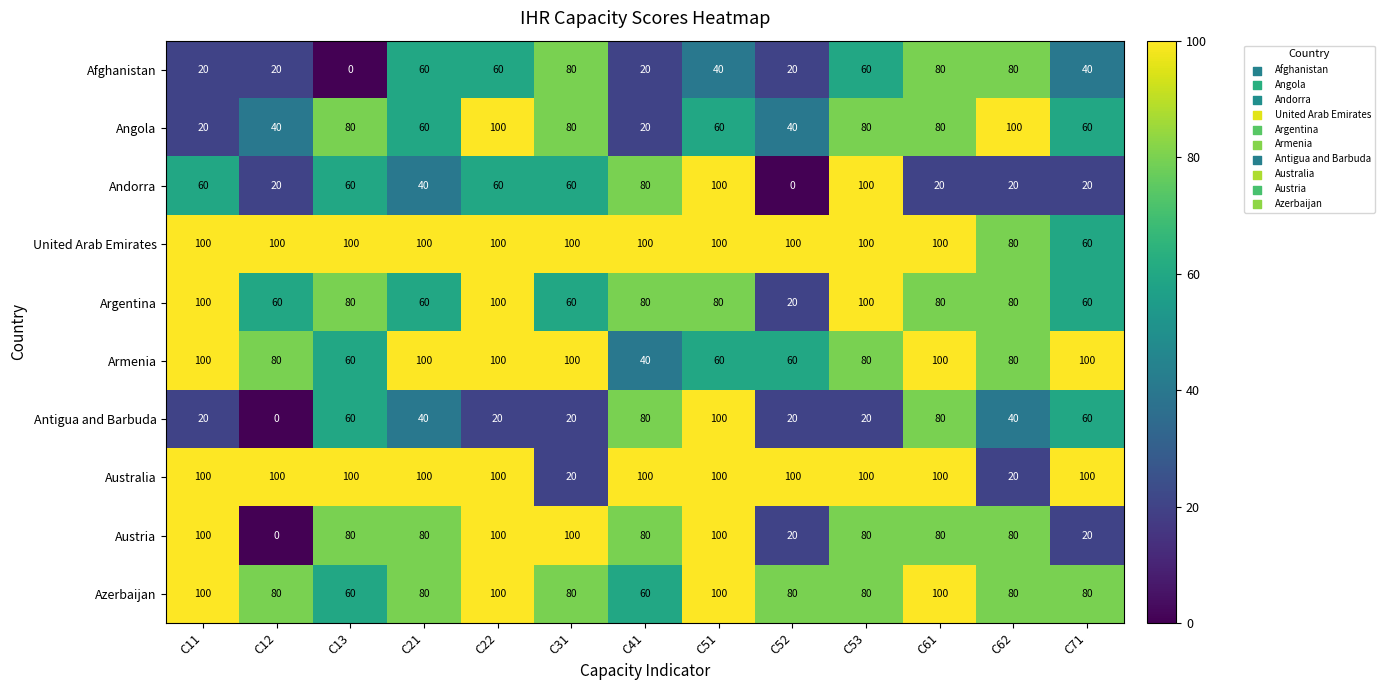

The Antigua and Barbuda series shows 20 at C31. True or false?

True